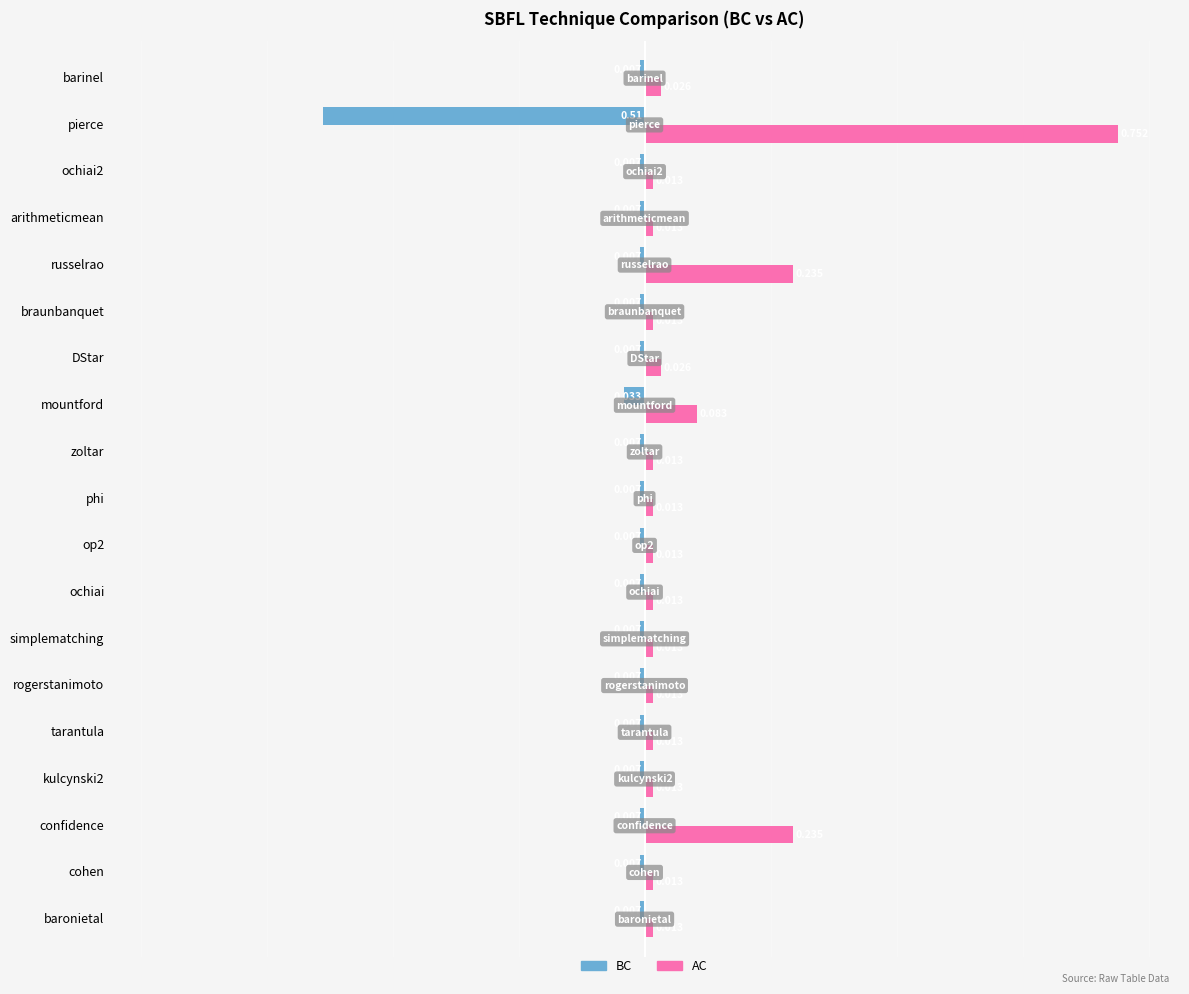

At which category is the sum across all series the highest?

pierce